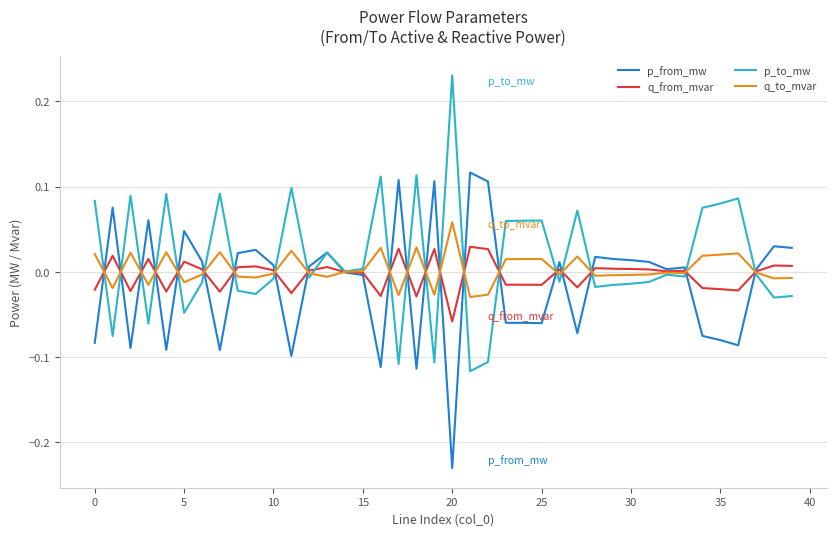

List the series in order of their peak value, highest first.

p_to_mw, p_from_mw, q_to_mvar, q_from_mvar